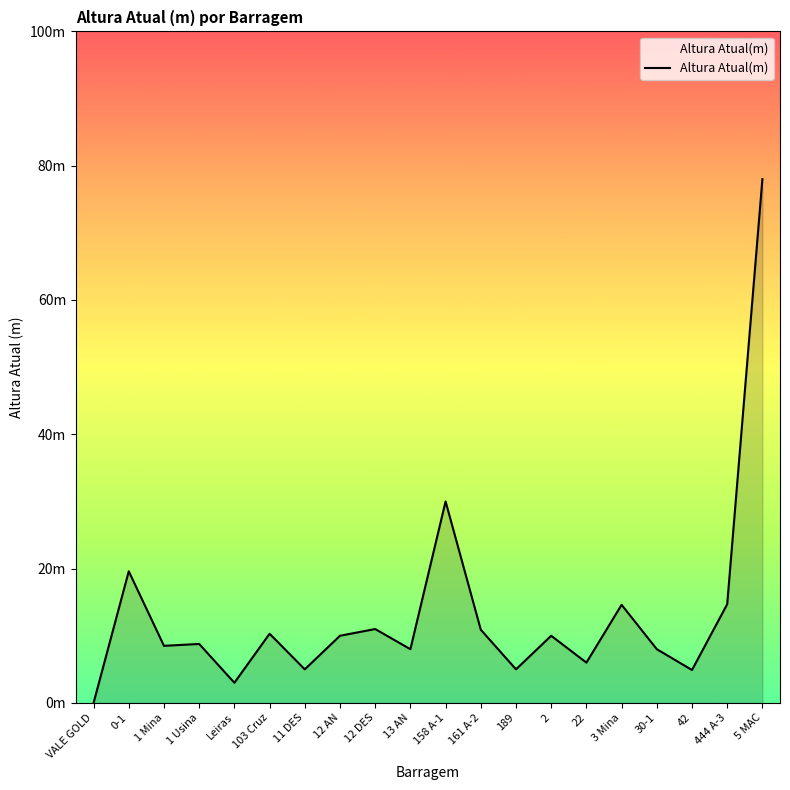

True or false: the data shows 3.2 at 22.

False